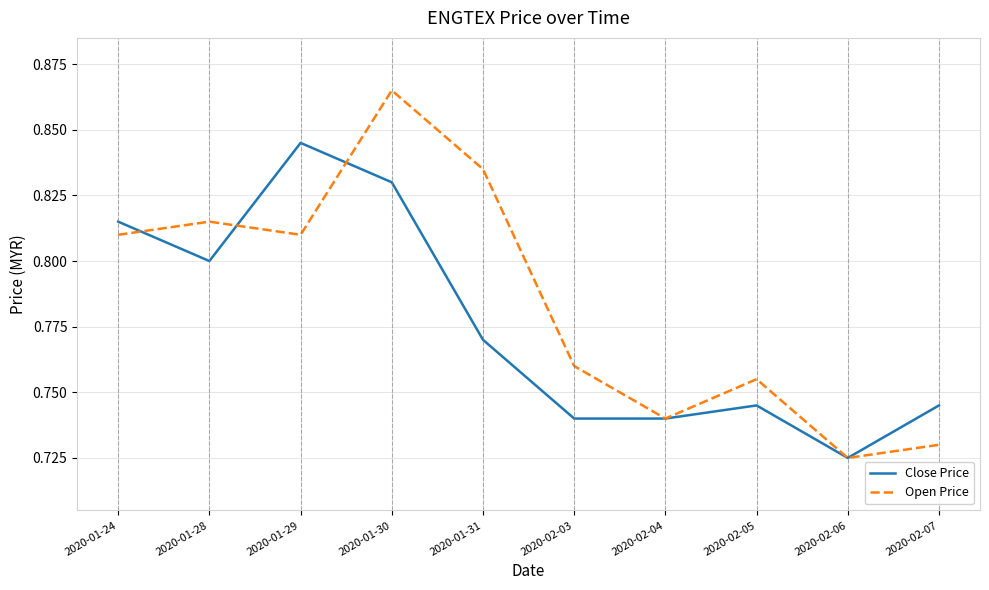

Which series has the largest total across all categories?

Open Price